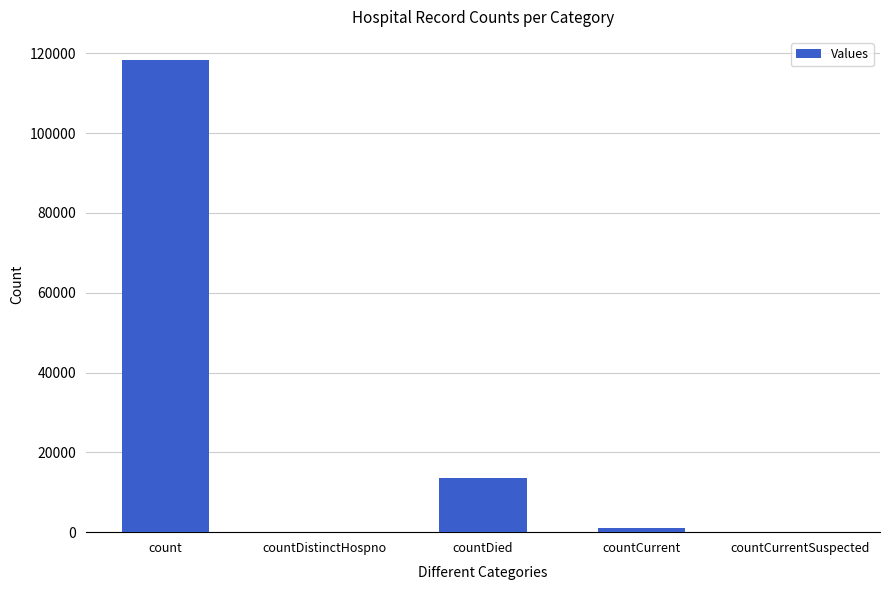

Is it true that the value at countDied is 13629?

True